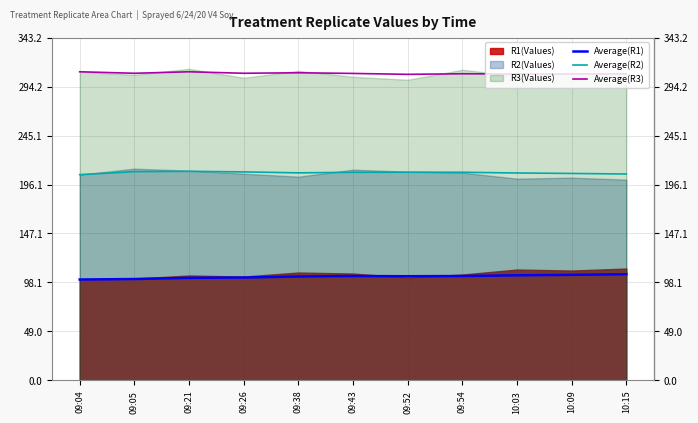

What is the sum of the Average(R3) values at 09:26 and 09:04?

616.5